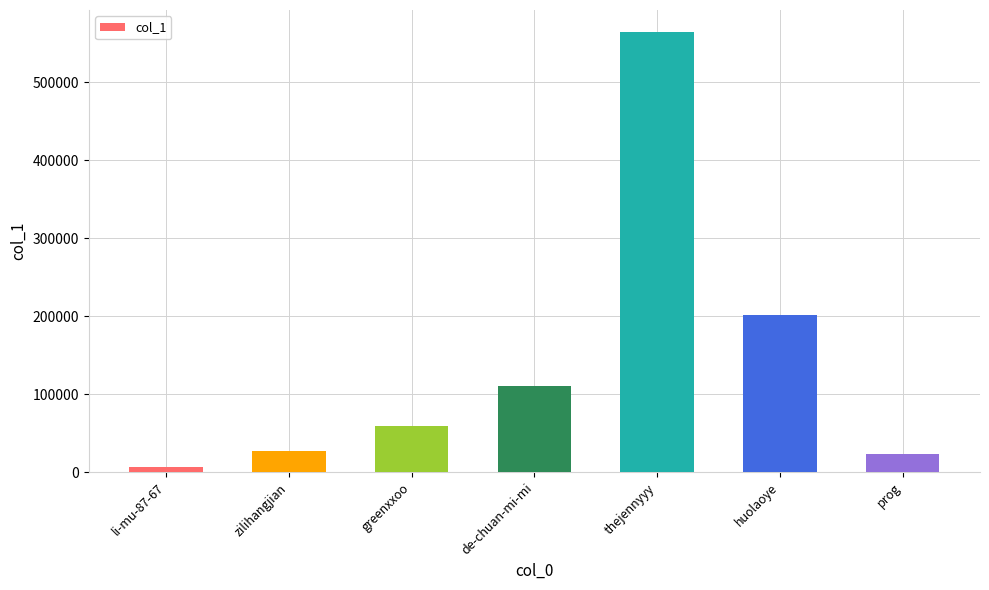

What is the label of the 3rd bar from the left?

greenxxoo